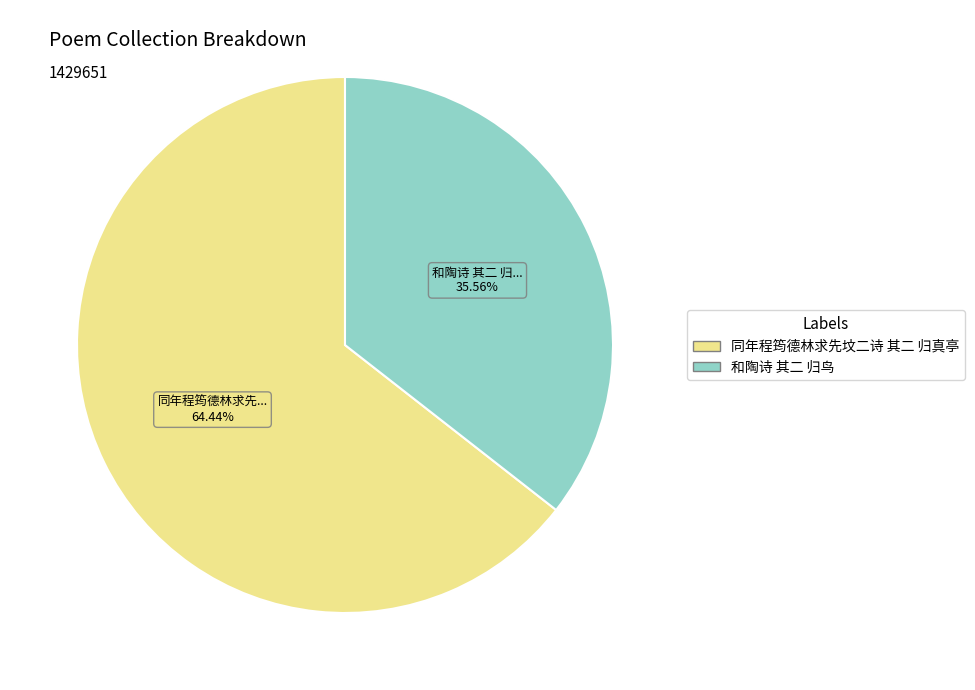

To the nearest percent, what percentage of the pie is 同年程筠德林求先坟二诗 其二 归真亭?

64%